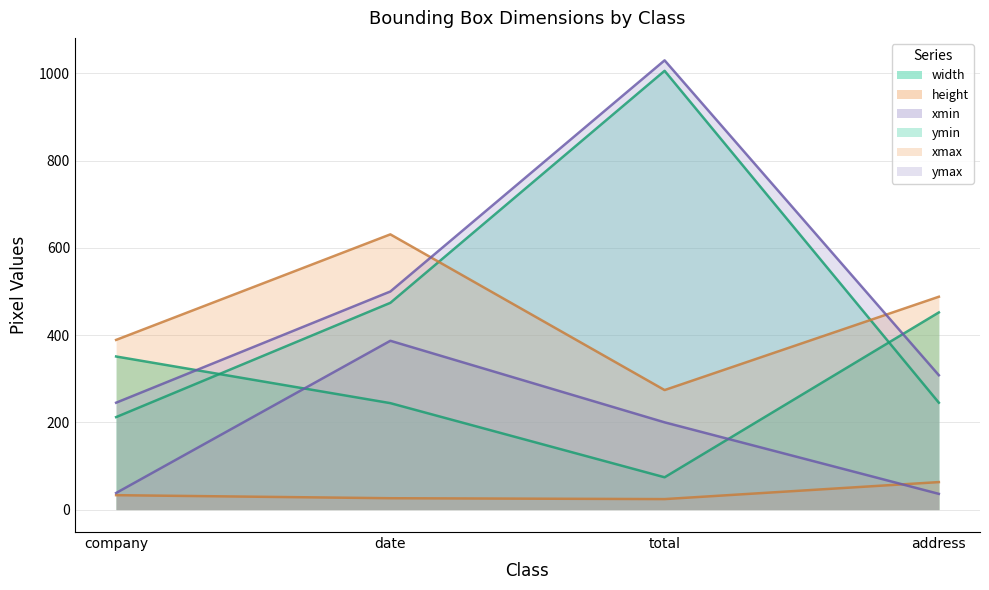

At how many categories does at least one series exceed 788?

1